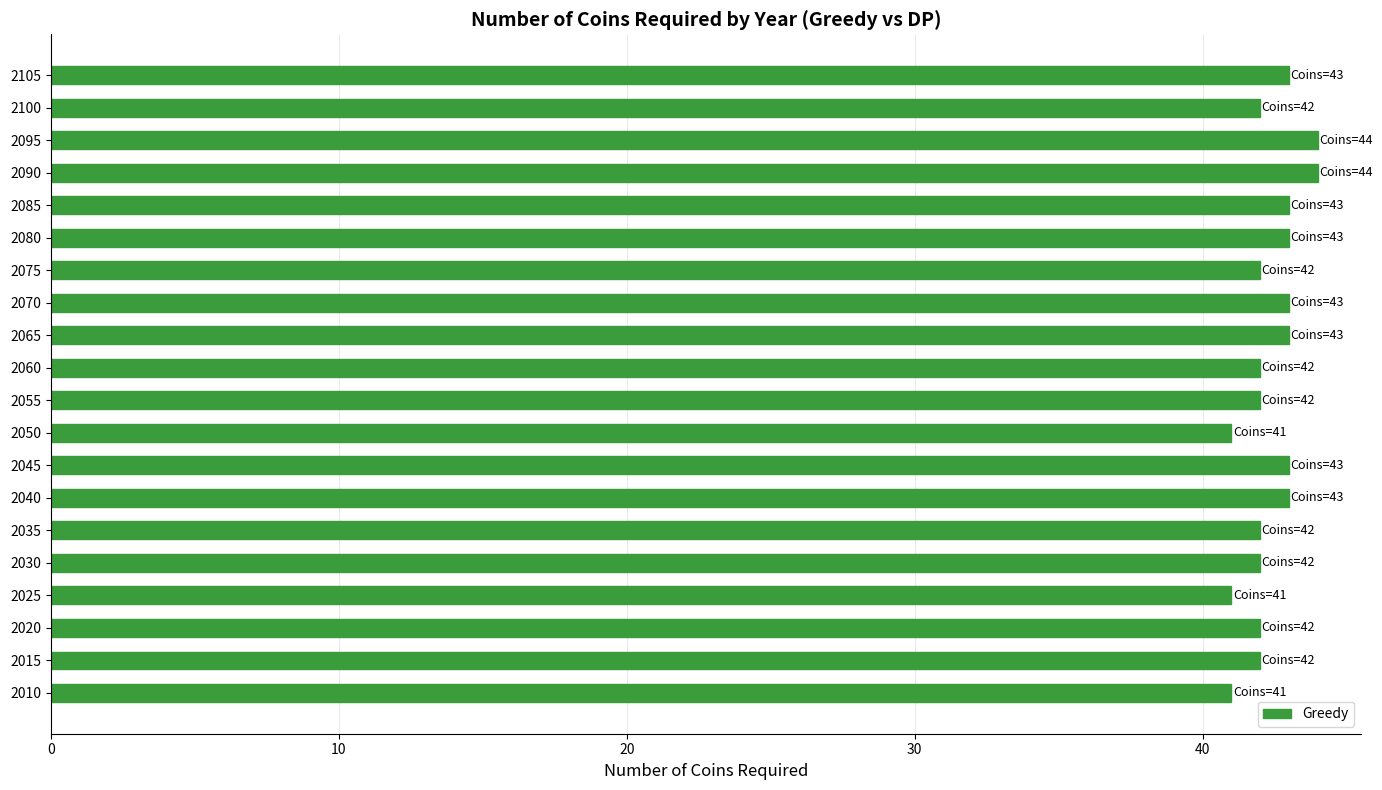

How many bars are there in total?

20